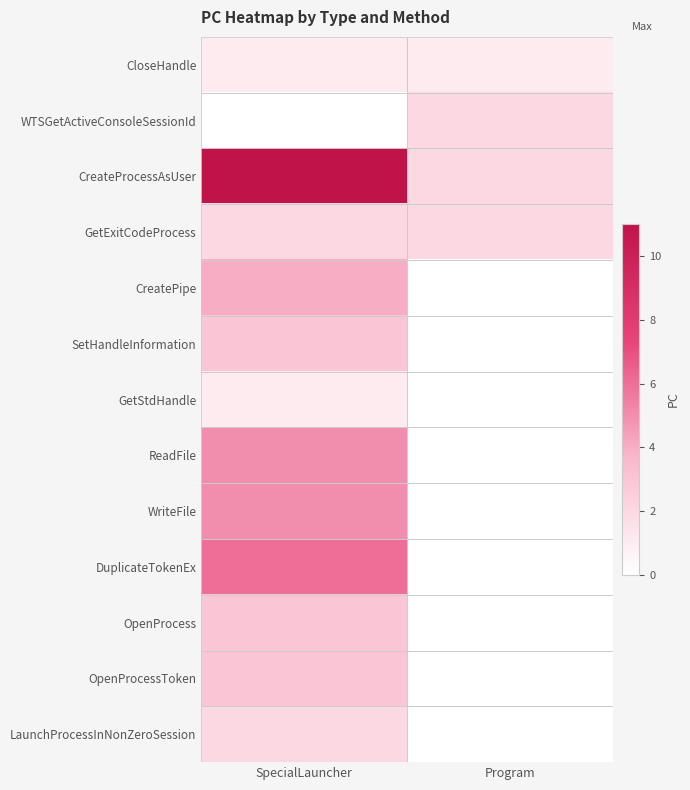

Reading left to right, transcribe all the data shown in this chart.

CloseHandle: SpecialLauncher=1	Program=1
WTSGetActiveConsoleSessionId: SpecialLauncher=0	Program=2
CreateProcessAsUser: SpecialLauncher=11	Program=2
GetExitCodeProcess: SpecialLauncher=2	Program=2
CreatePipe: SpecialLauncher=4	Program=0
SetHandleInformation: SpecialLauncher=3	Program=0
GetStdHandle: SpecialLauncher=1	Program=0
ReadFile: SpecialLauncher=5	Program=0
WriteFile: SpecialLauncher=5	Program=0
DuplicateTokenEx: SpecialLauncher=6	Program=0
OpenProcess: SpecialLauncher=3	Program=0
OpenProcessToken: SpecialLauncher=3	Program=0
LaunchProcessInNonZeroSession: SpecialLauncher=2	Program=0